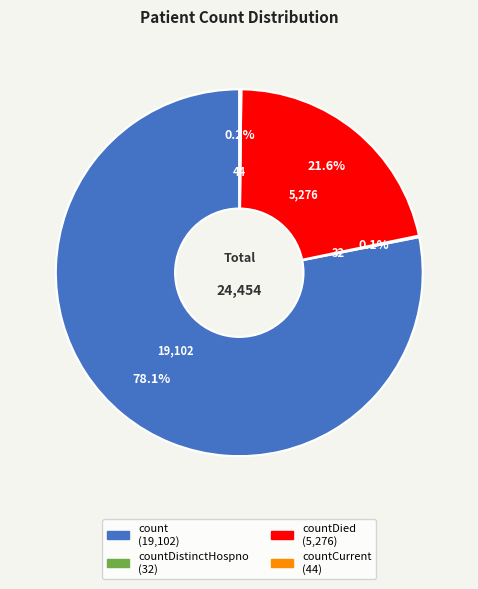

Is there any slice that represents more than half of the pie?

Yes